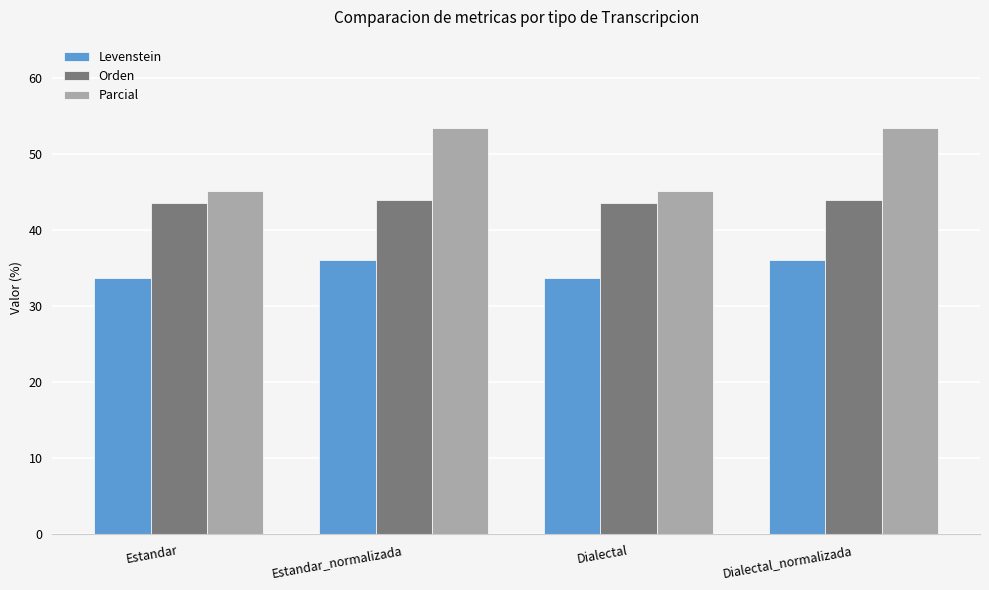

Rank the series at Estandar from lowest to highest value.

Levenstein, Orden, Parcial